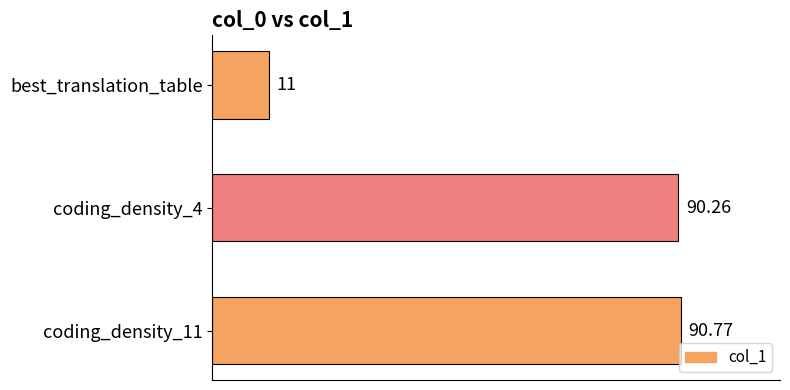

Count the number of data series in this chart.

1